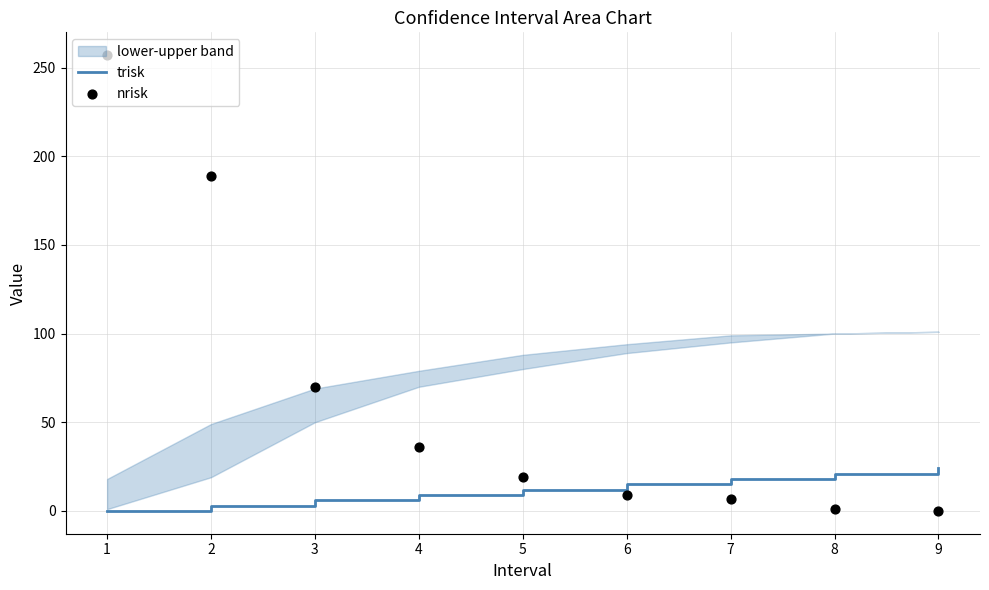

Which series has the largest total across all categories?

nrisk